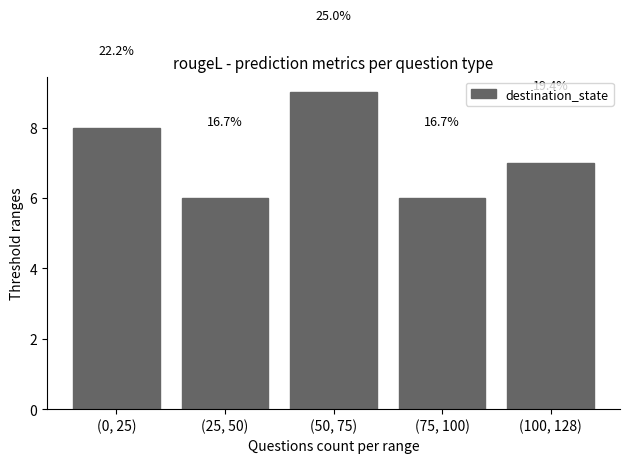

Are the bars horizontal?

No